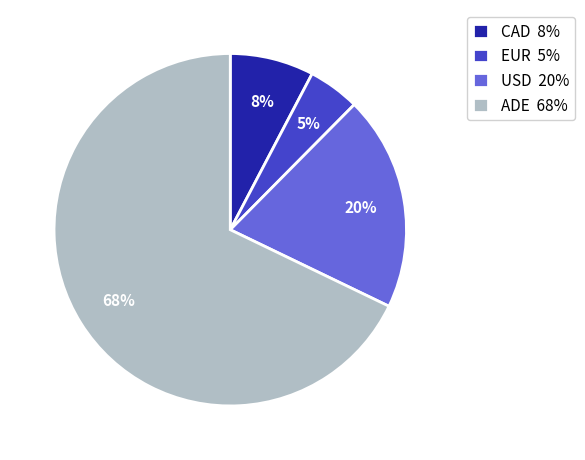

The ADE slice represents 68% of the pie. True or false?

True